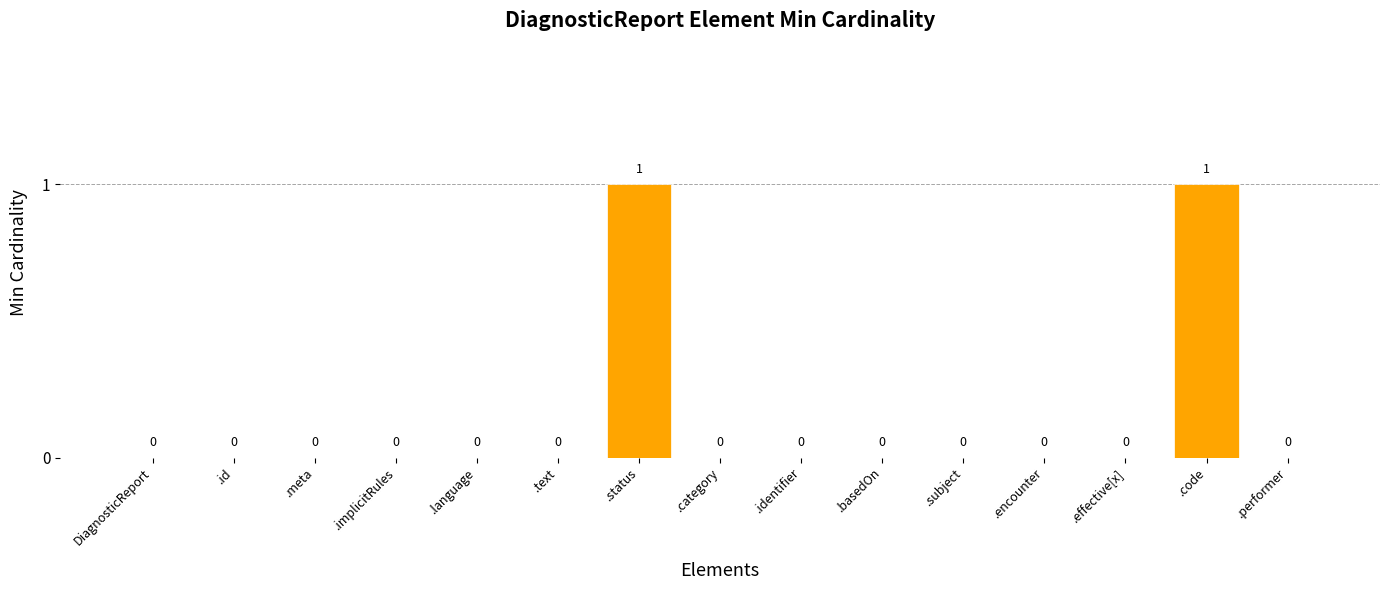

Does the chart contain stacked bars?

No